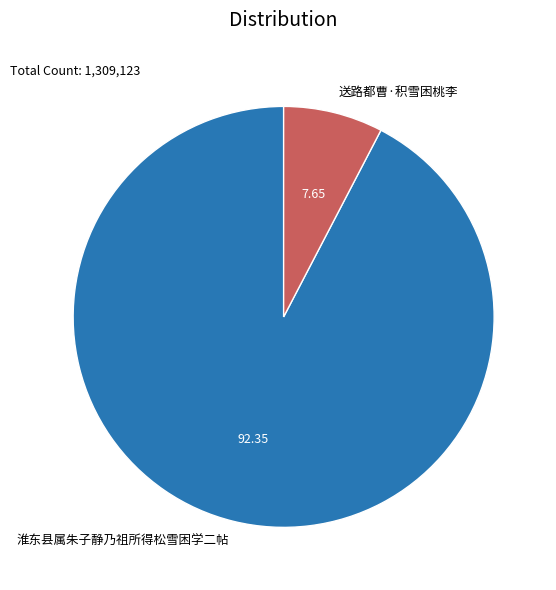

Rank the categories by value from highest to lowest.

淮东县属朱子静乃祖所得松雪困学二帖, 送路都曹·积雪困桃李